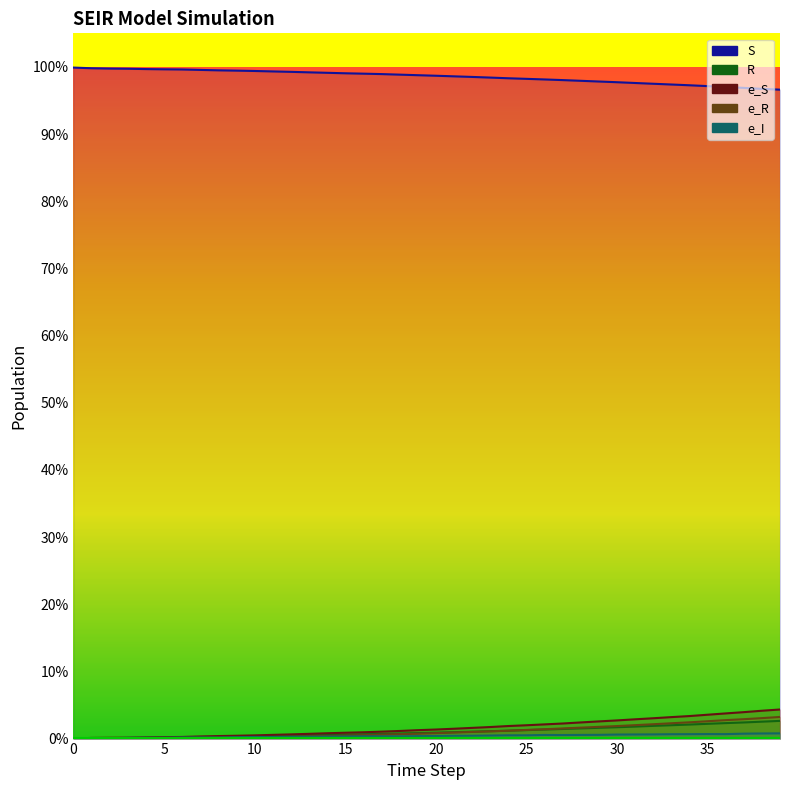

Which series has the largest total across all categories?

S (line)